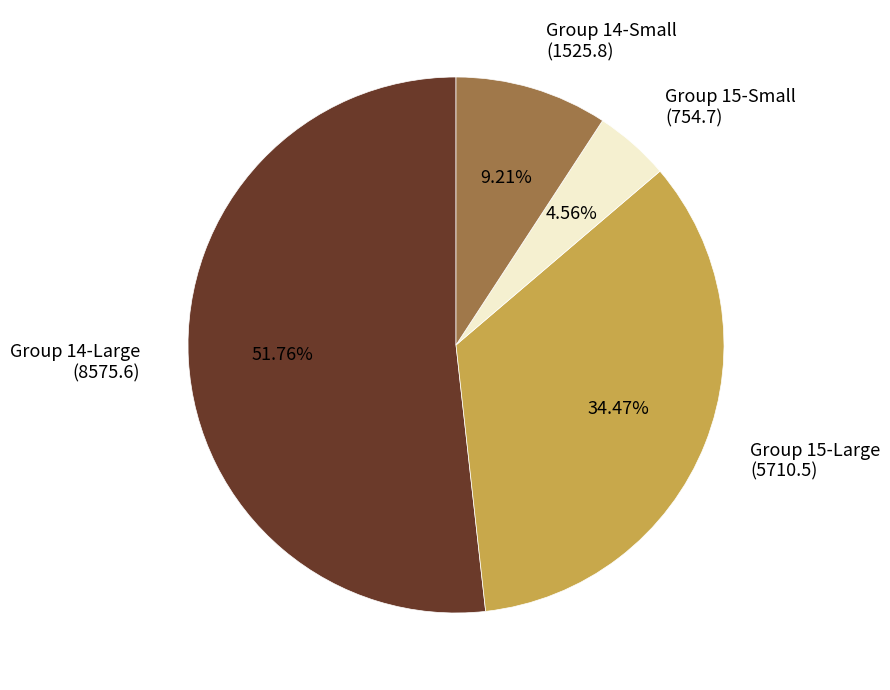

What is the ratio of the value at Group 15-Small (754.7) to the value at Group 14-Small (1525.8)?

0.5